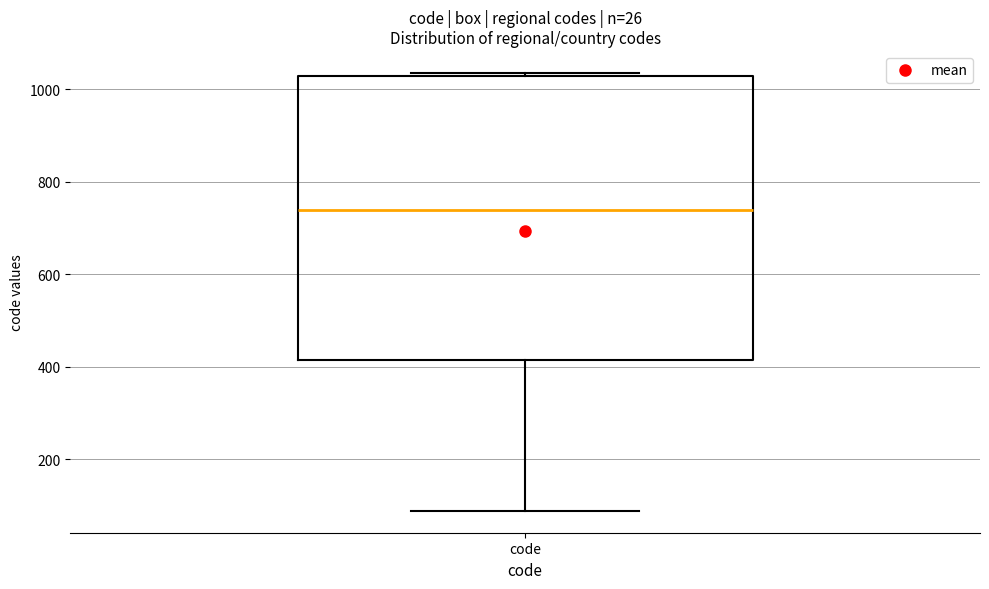

Read this box plot against the y-axis: the position of the median line, the range covered by the box, and the ends of both whiskers. The values are not printed on the chart, so give them approximately, as read against the axis.

median 740, box 420 to 1020, whiskers 80 to 1040